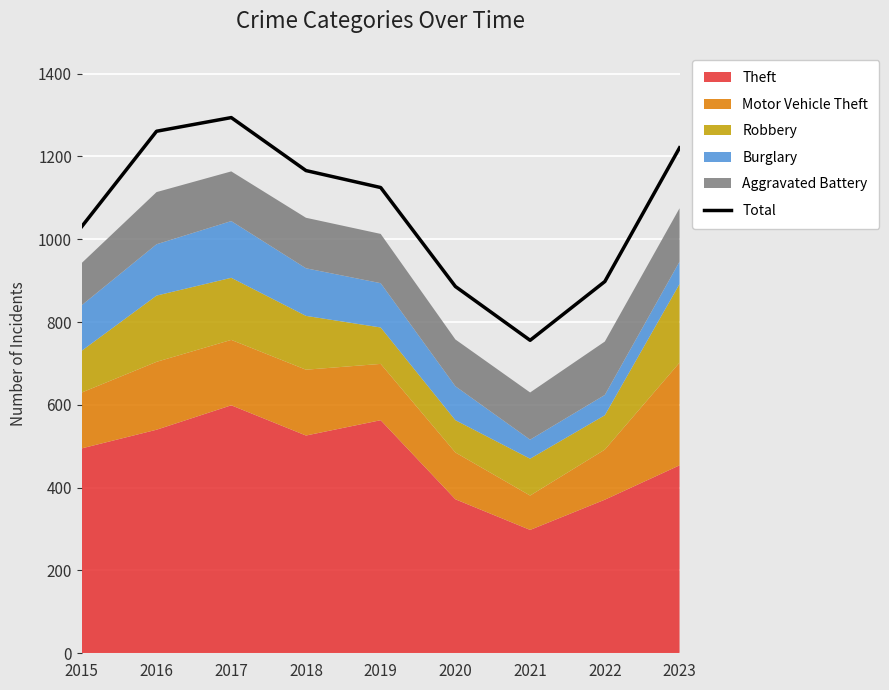

What is the approximate value at 2022?

898